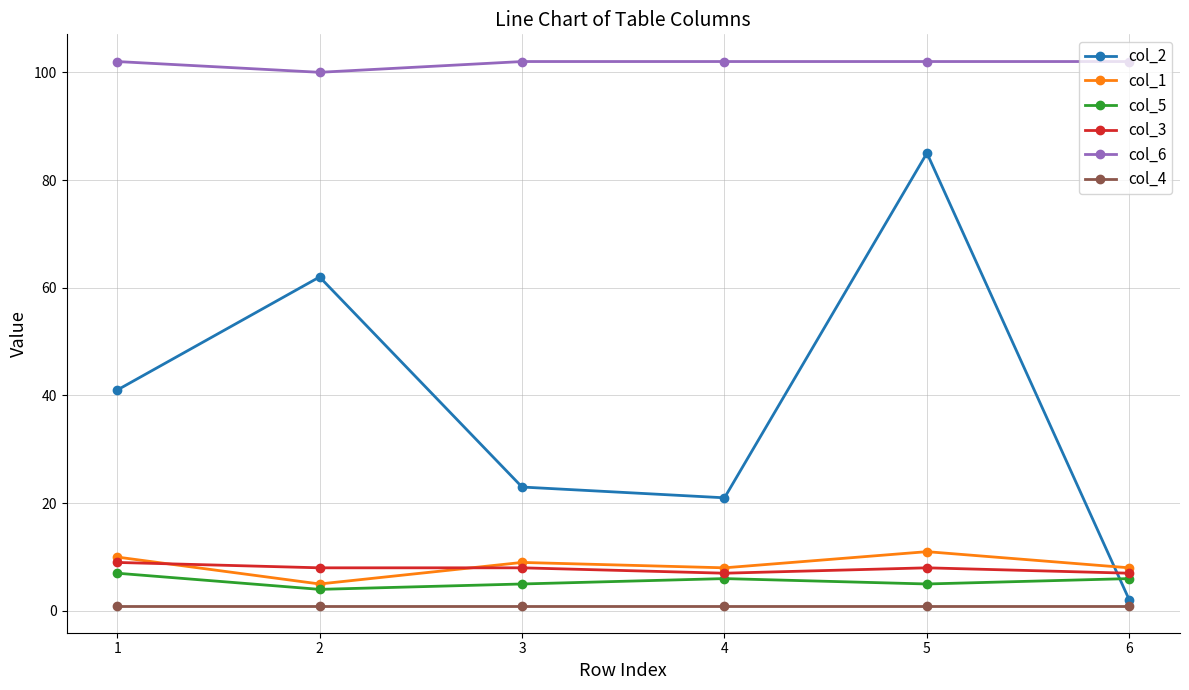

Does the chart have visible grid lines?

Yes